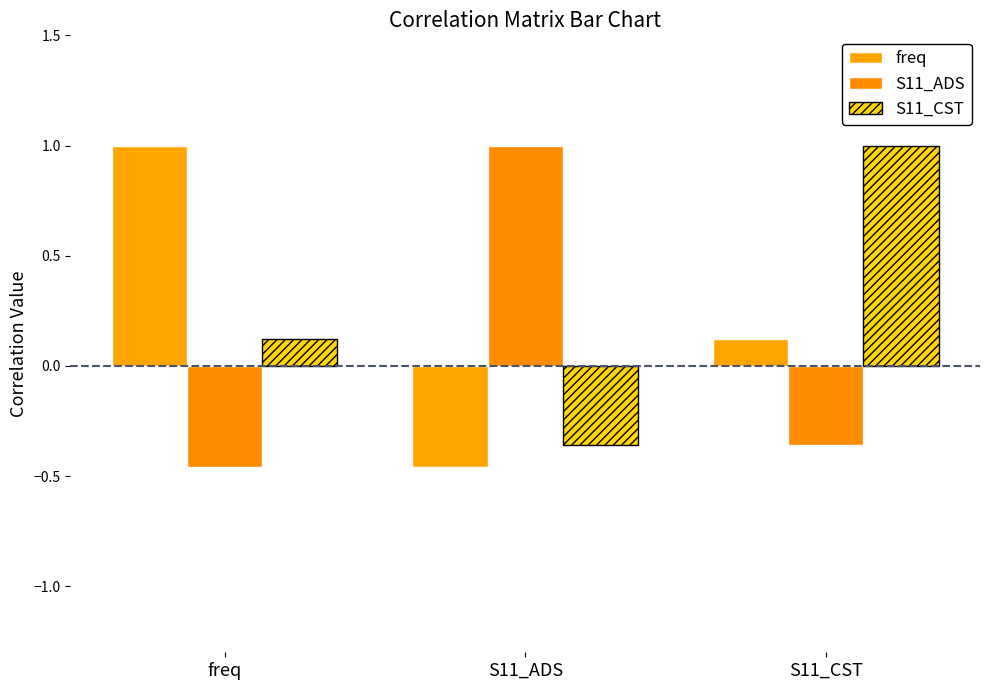

What is the maximum value for S11_CST?

1.0